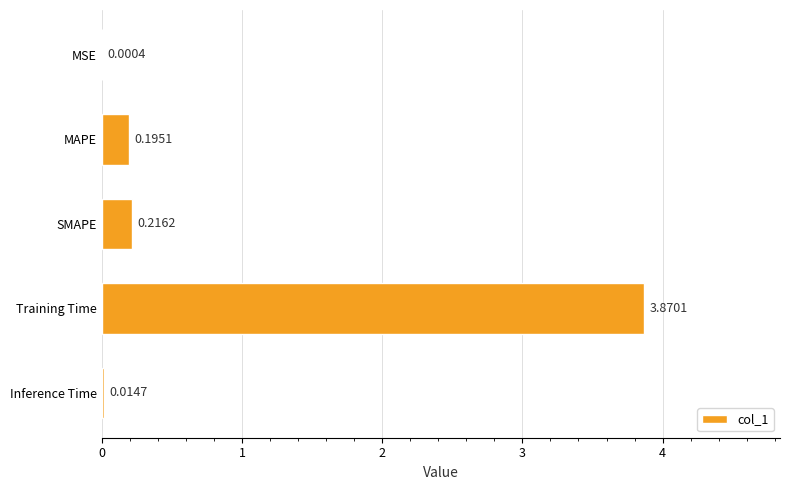

What is the change in value from Inference Time to Training Time?

+3.9